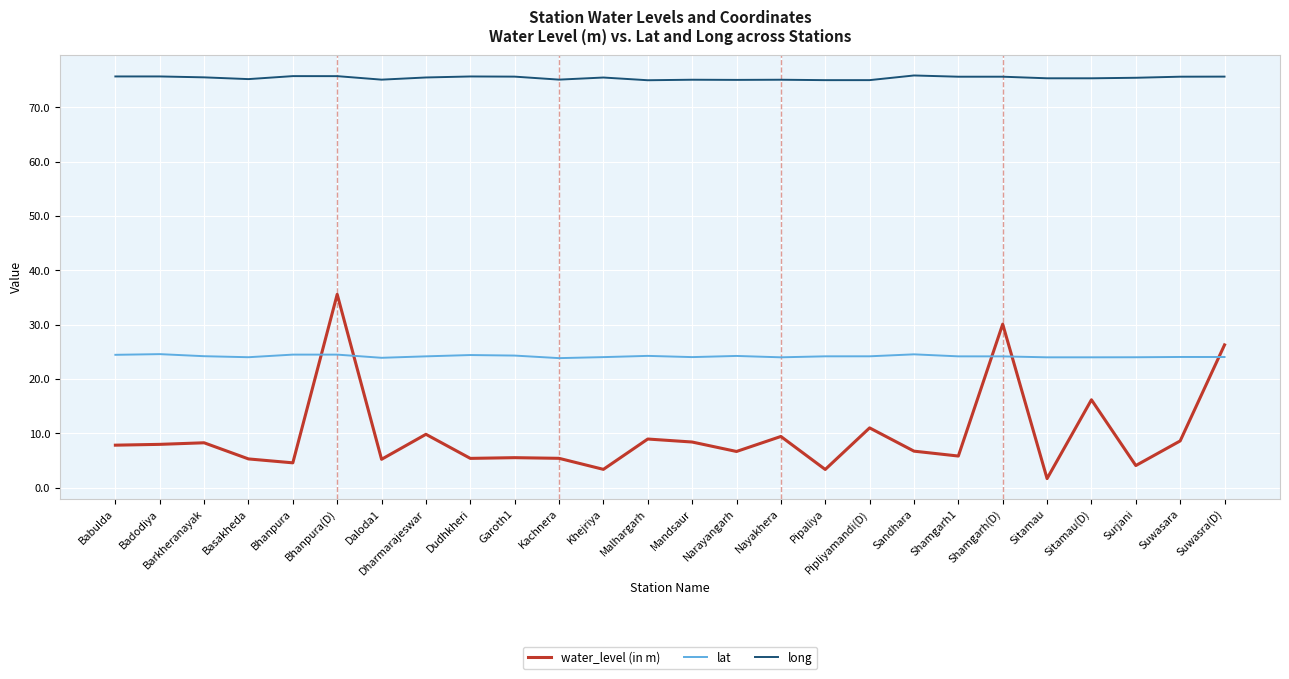

What is the difference between the second highest and minimum values in the water_level (in m) series?

28.4